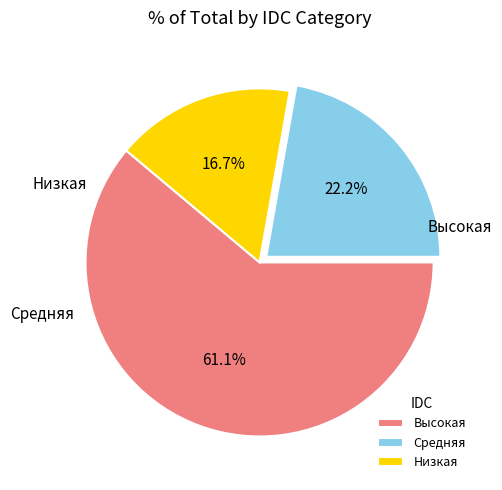

What portion of the pie excludes Высокая?

38.9%